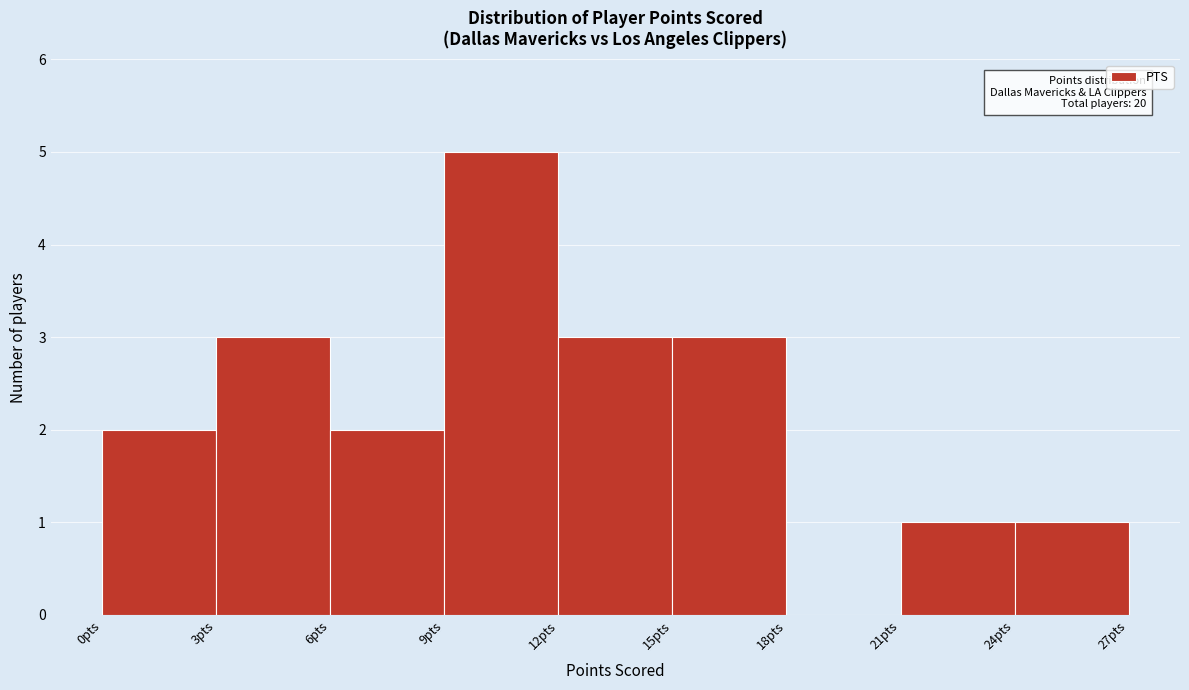

Over which range of the x-axis is the bar tallest?

9 to 12